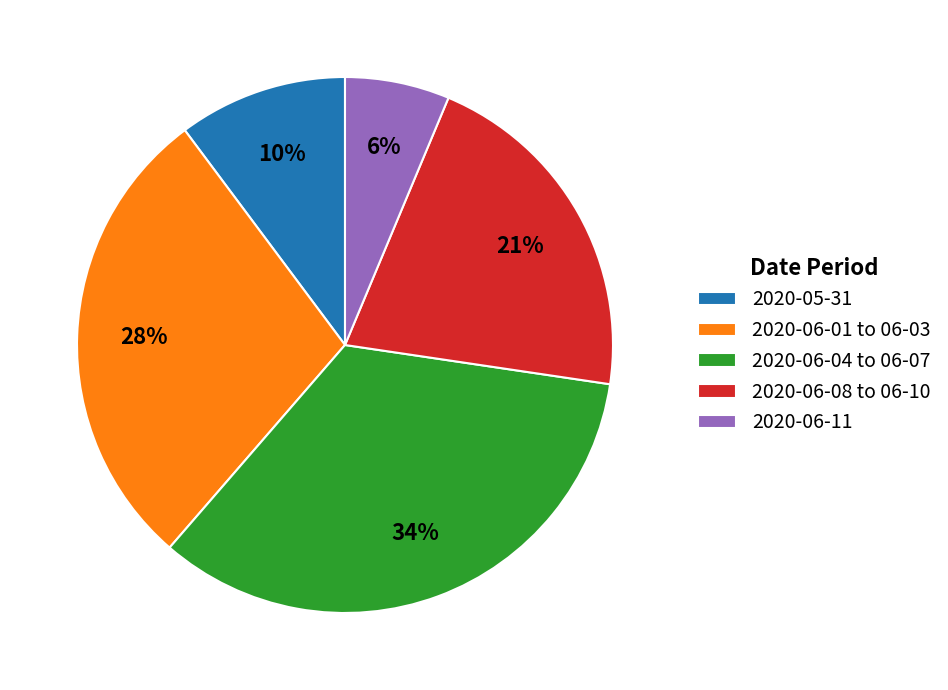

Does 2020-06-04 to 06-07 account for over 50% of the chart?

No